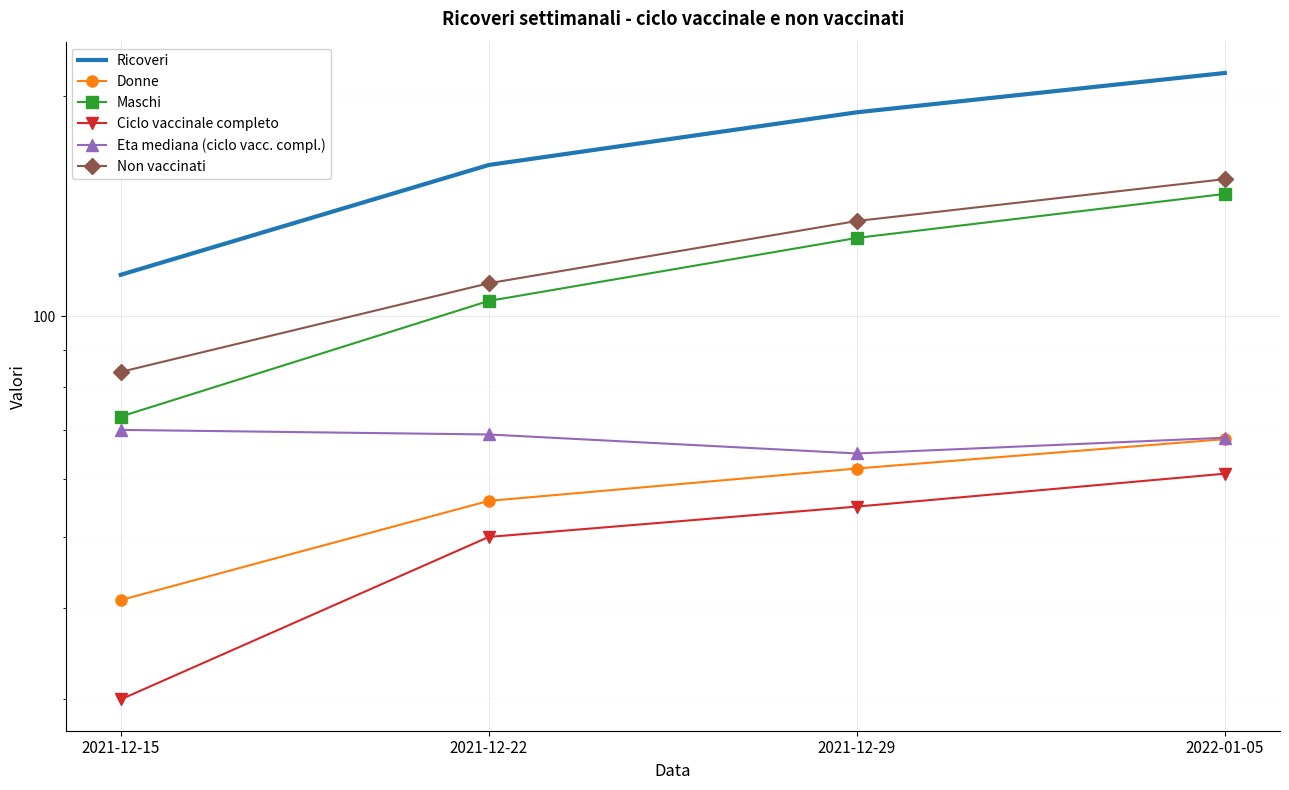

What is the spread (max minus min) of values at 2021-12-22?

111.0